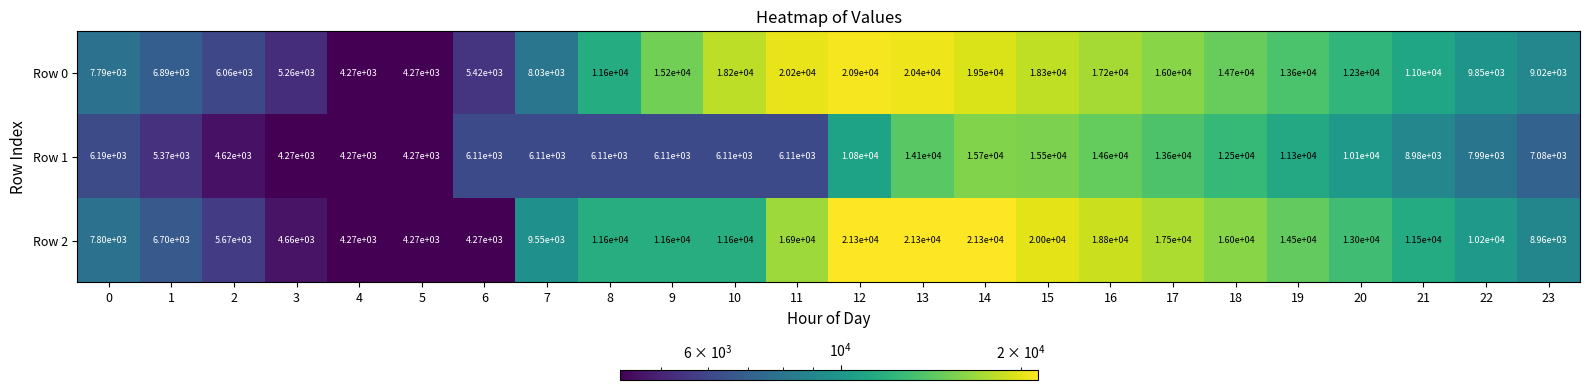

The value of Row 1 at 10 is 10818. True or false?

False